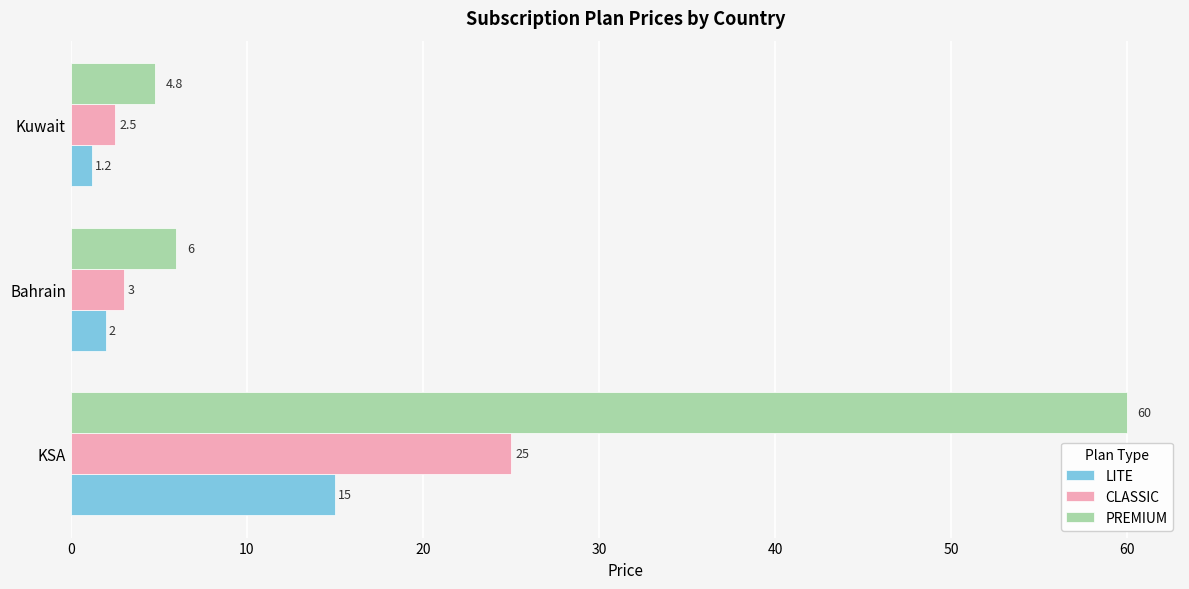

What is the maximum value shown in the chart?

60.0